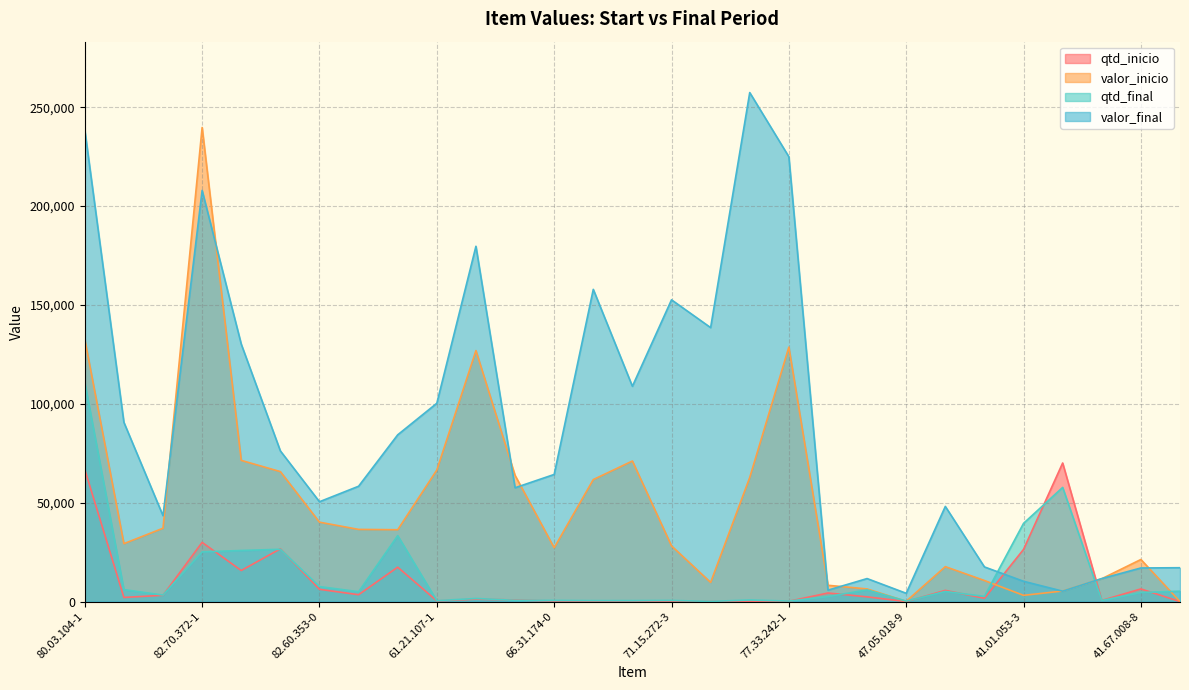

Where is the first local maximum for valor_final?

82.70.372-1